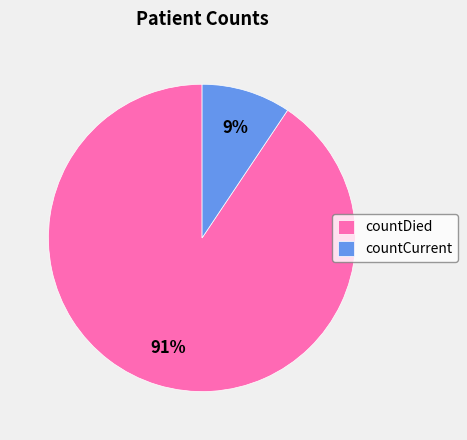

How many slices are in this pie chart?

2